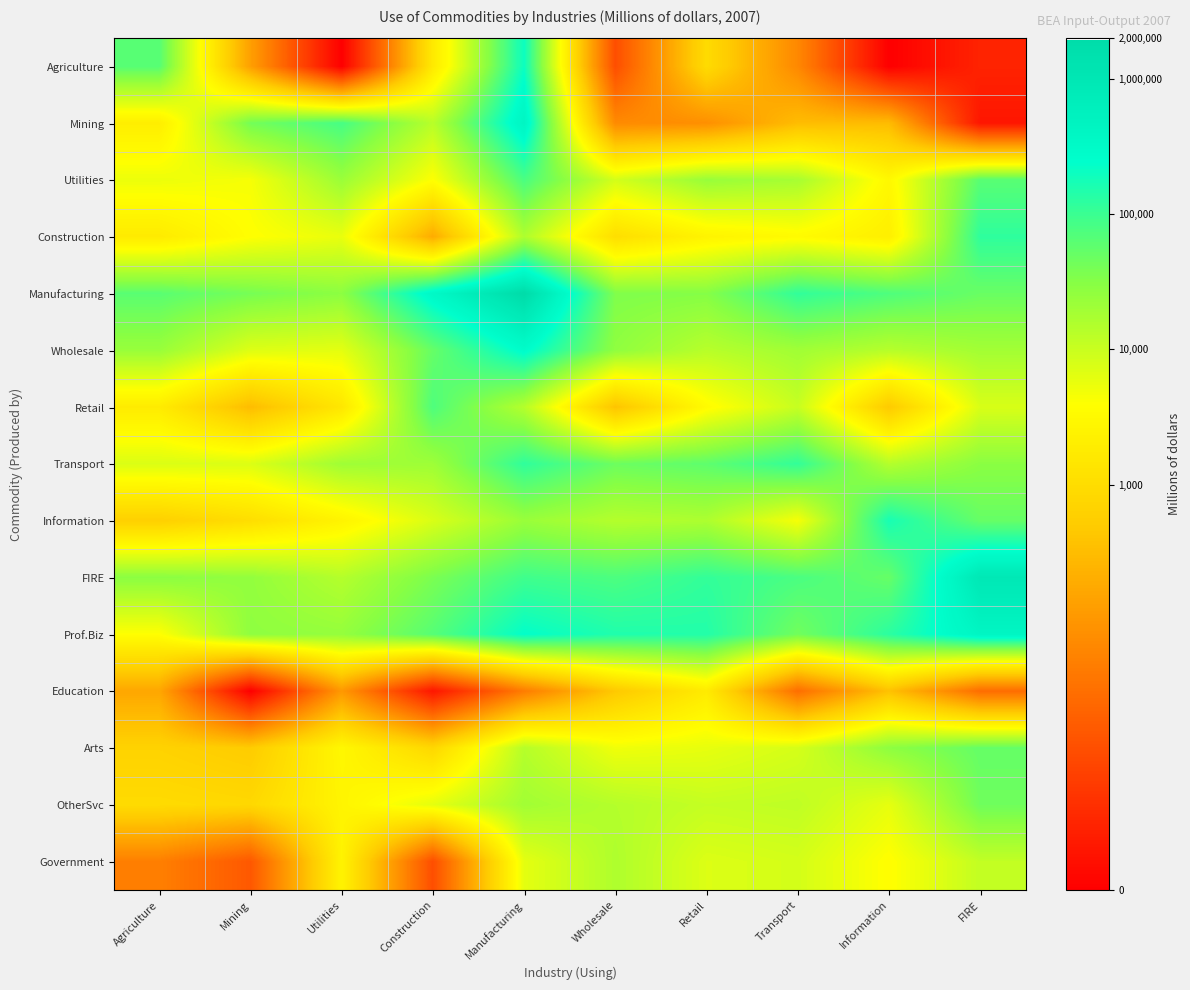

At which category is the sum across all series the highest?

Manufacturing